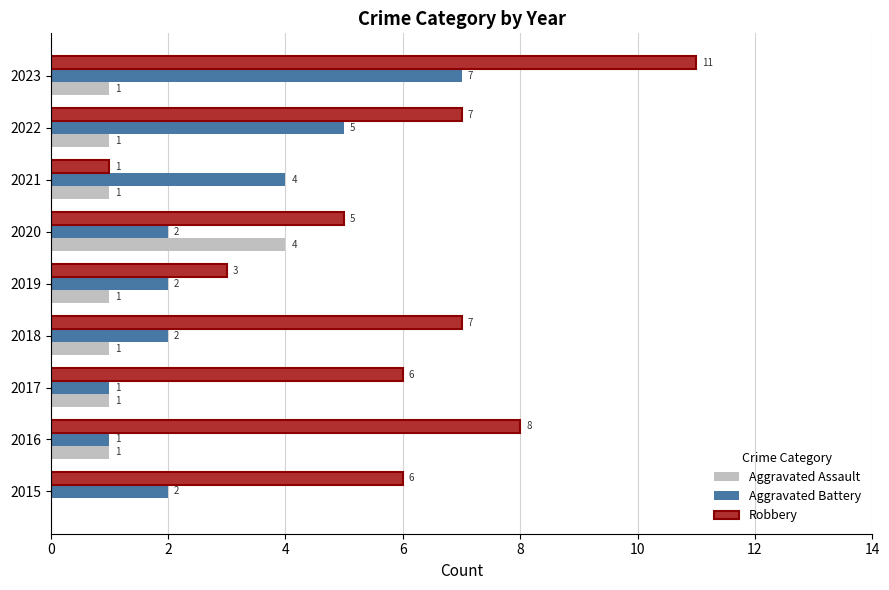

Is the value of Robbery at 2020 greater than the value of Aggravated Assault at 2016?

Yes